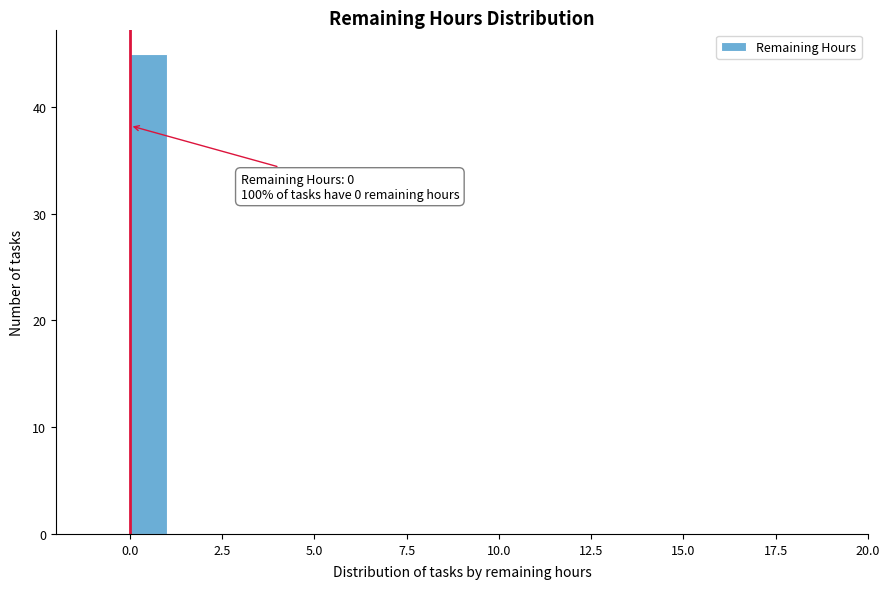

Around what value on the x-axis is the tallest bar? Give the approximate position of its centre, as read against the axis.

0.5